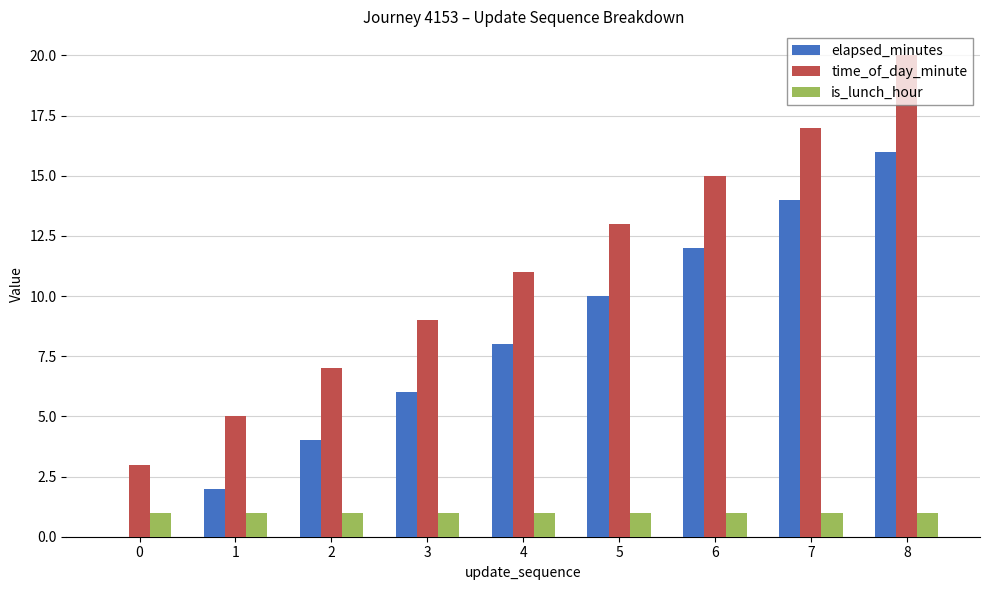

Count the number of data series in this chart.

3